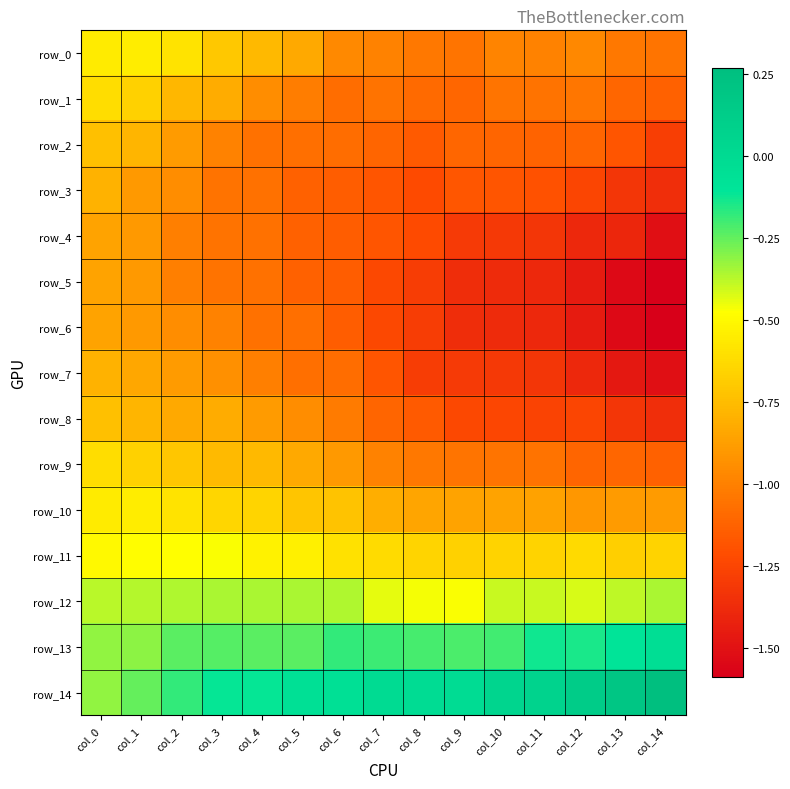

How many data points in row_2 are less than -1?

11